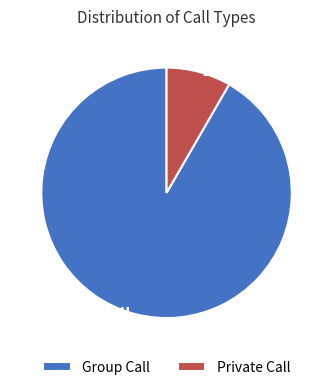

Which slice is the largest?

Group Call